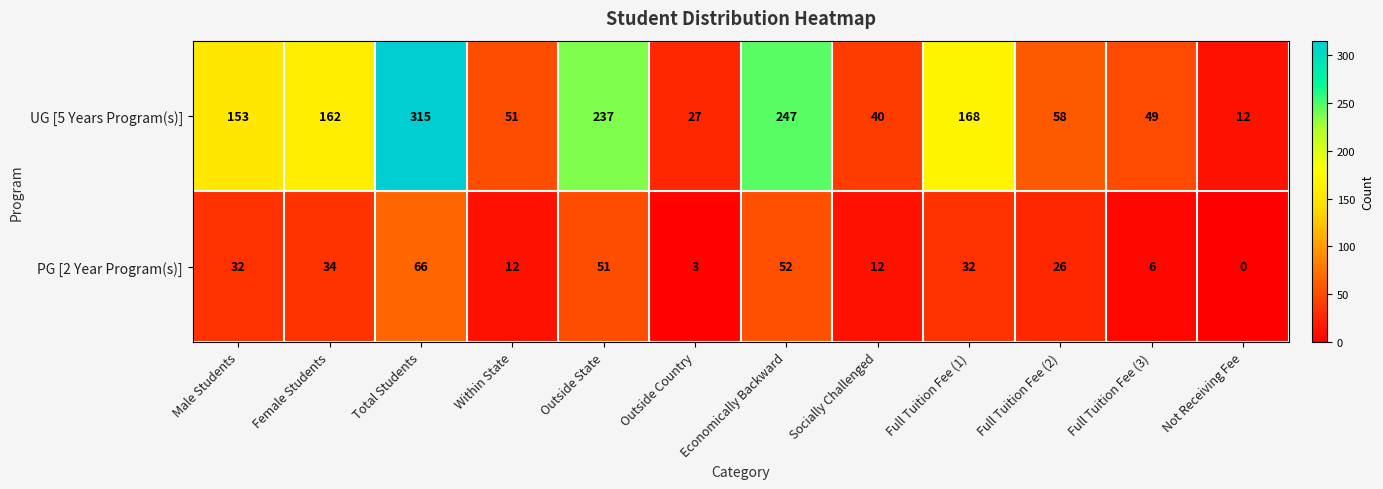

What is the approximate value of PG [2 Year Program(s)] at Female Students?

34